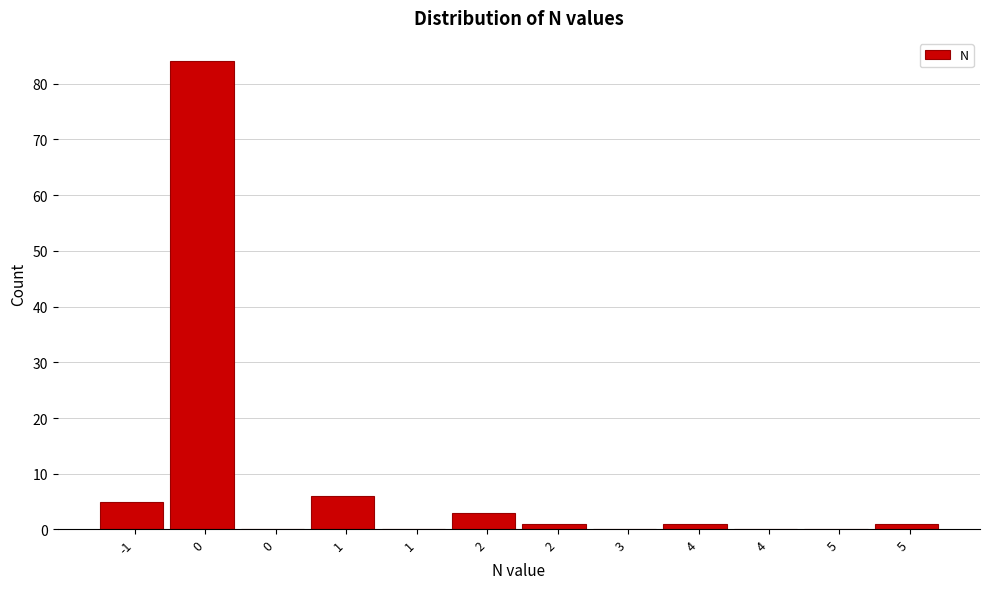

How many distinct data groups are displayed?

1